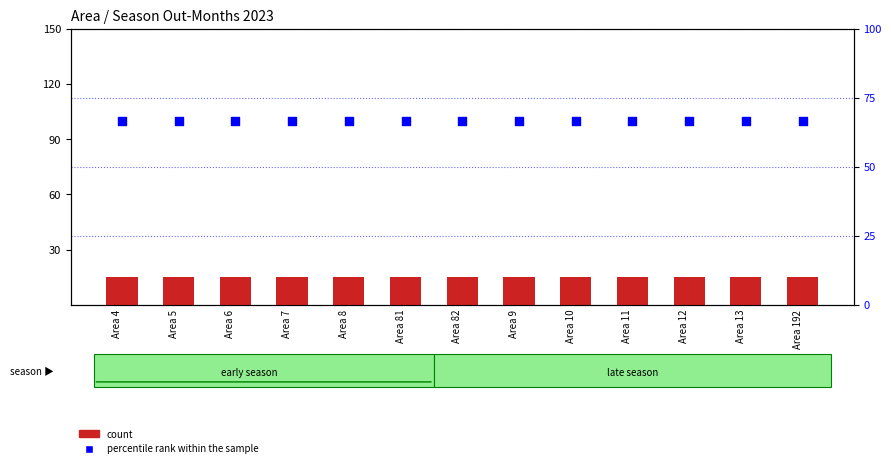

At which category is the sum across all series the highest?

Area 4